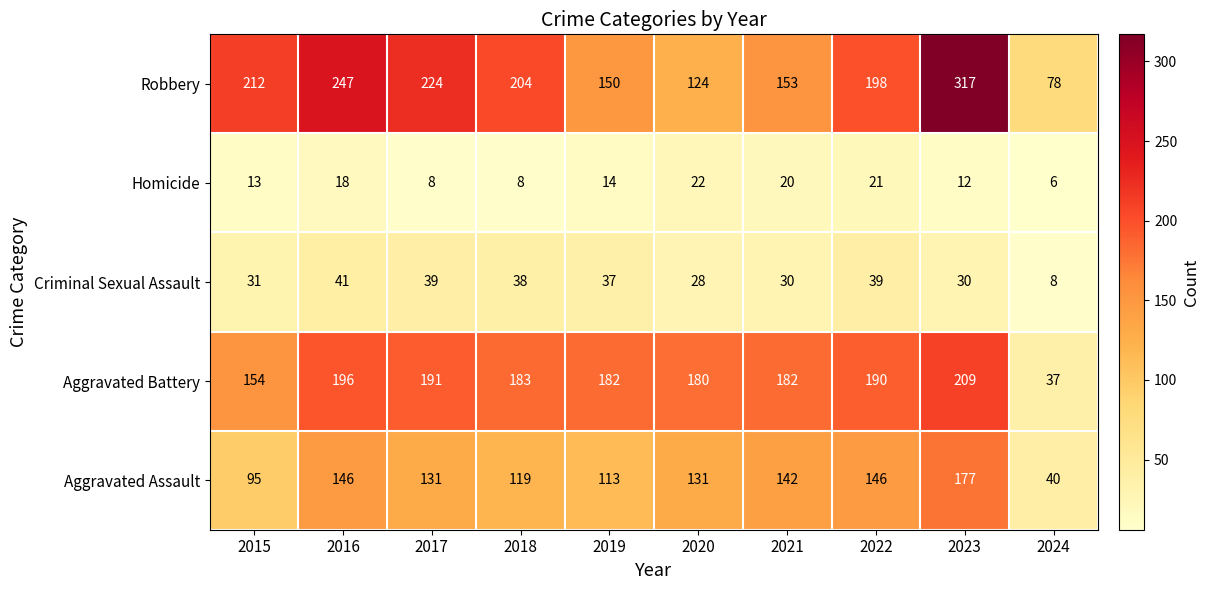

The Homicide series shows 22 at 2020. True or false?

True